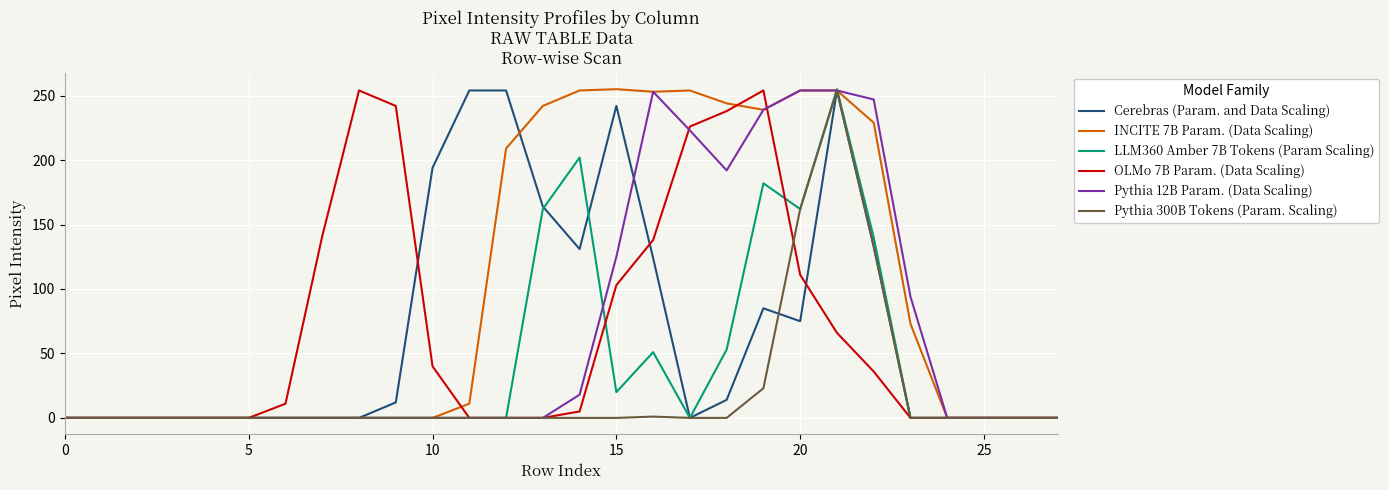

What is the maximum value shown in the chart?

255